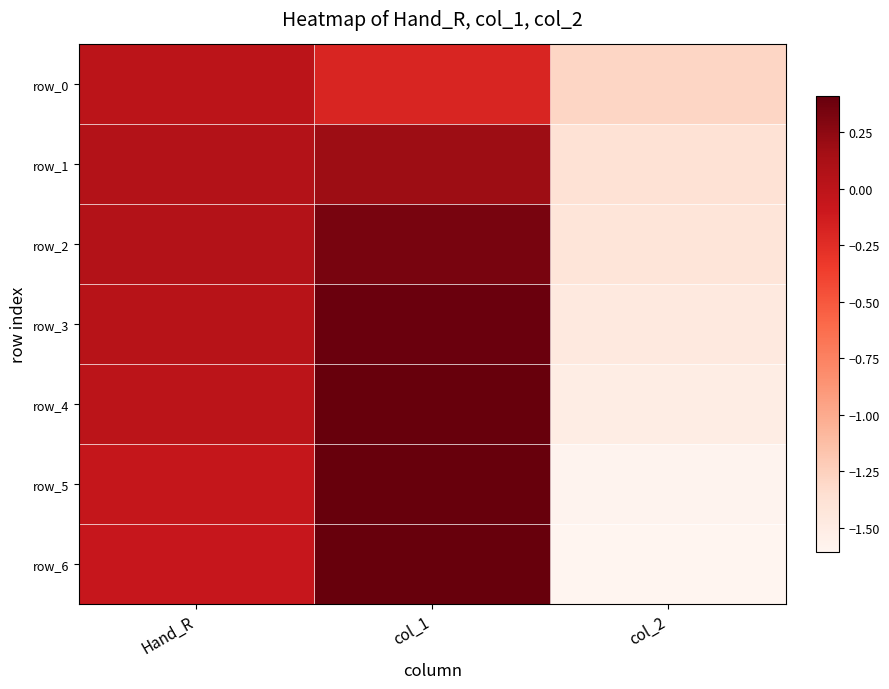

Which has a higher value, col_2 or col_1?

col_1